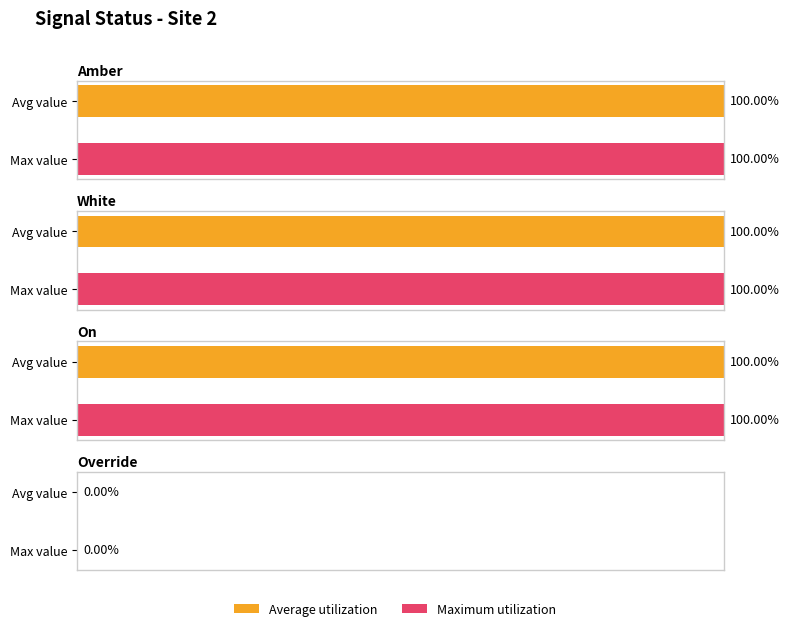

Is the value of White at 8 greater than the value of On at Override?

No